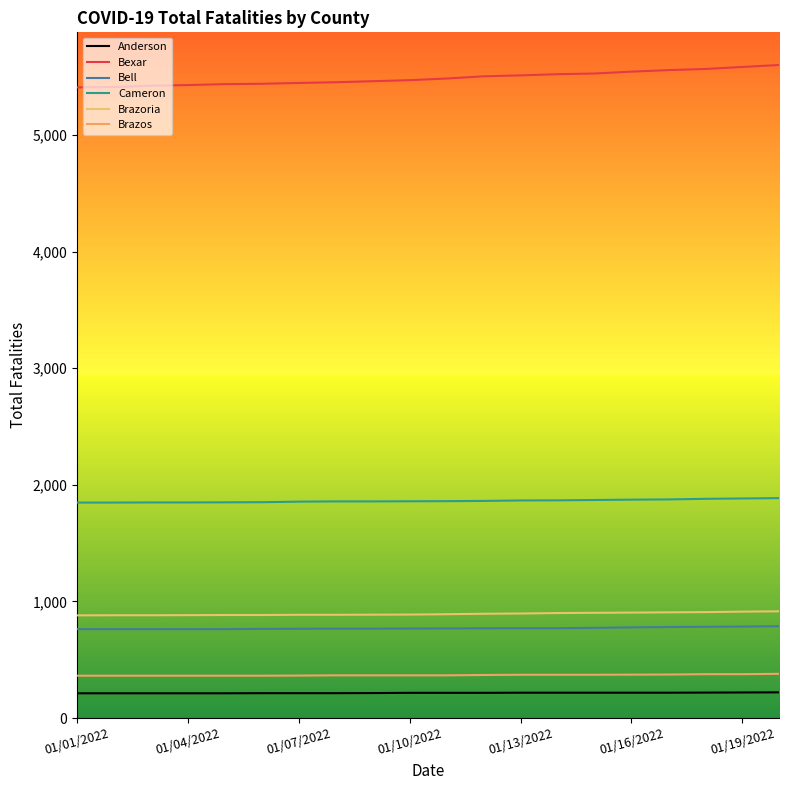

How many lines are shown in the chart?

6